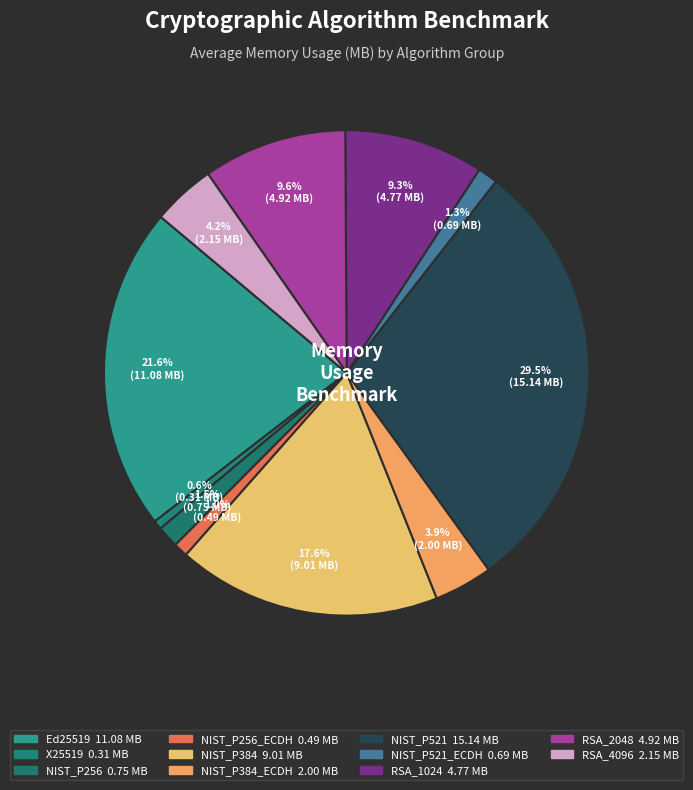

Rank the categories by value from highest to lowest.

NIST_P521, Ed25519, NIST_P384, RSA_2048, RSA_1024, RSA_4096, NIST_P384_ECDH, NIST_P256, NIST_P521_ECDH, NIST_P256_ECDH, X25519